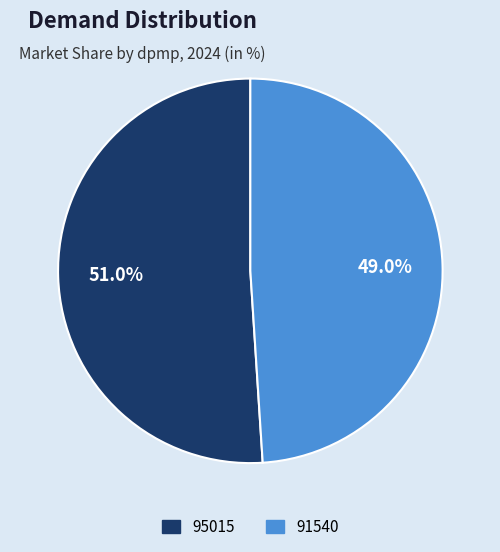

To the nearest percent, what is the average slice percentage?

50%